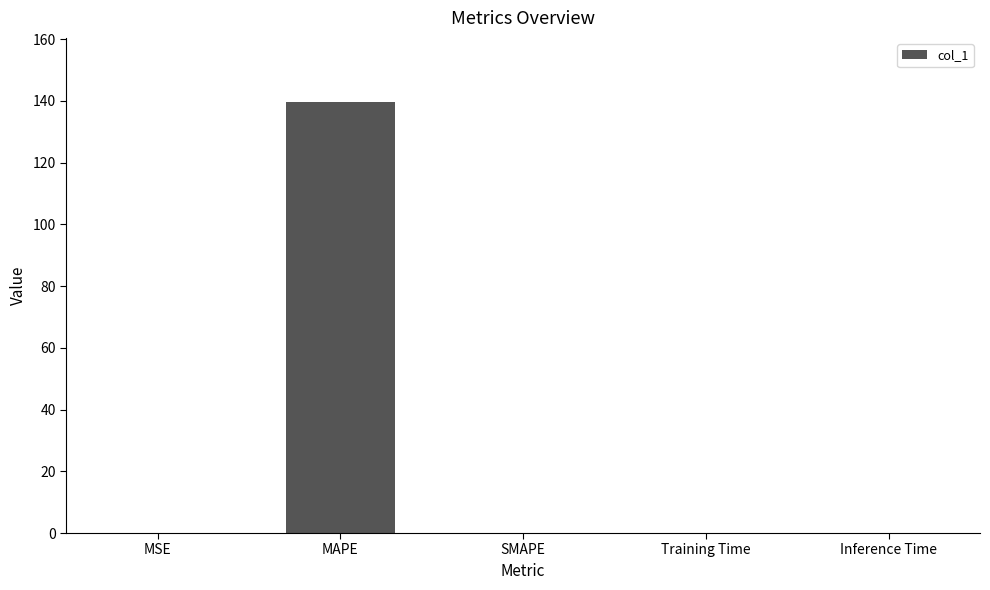

What value does the data have at MAPE?

139.5